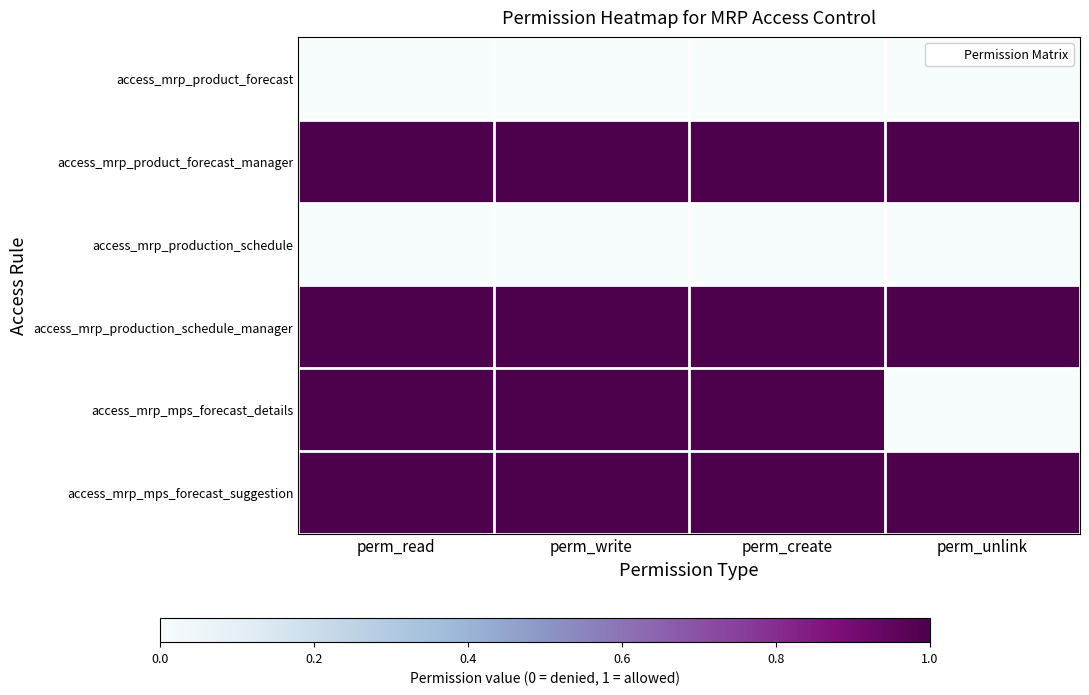

Between perm_create and perm_unlink, which is larger?

perm_create